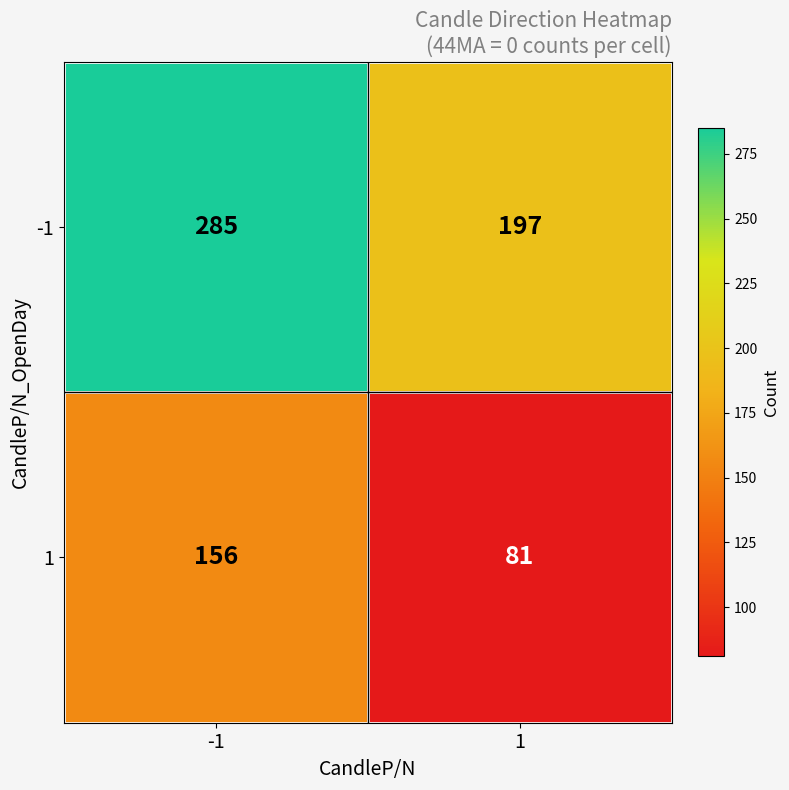

What is the greatest value displayed?

285